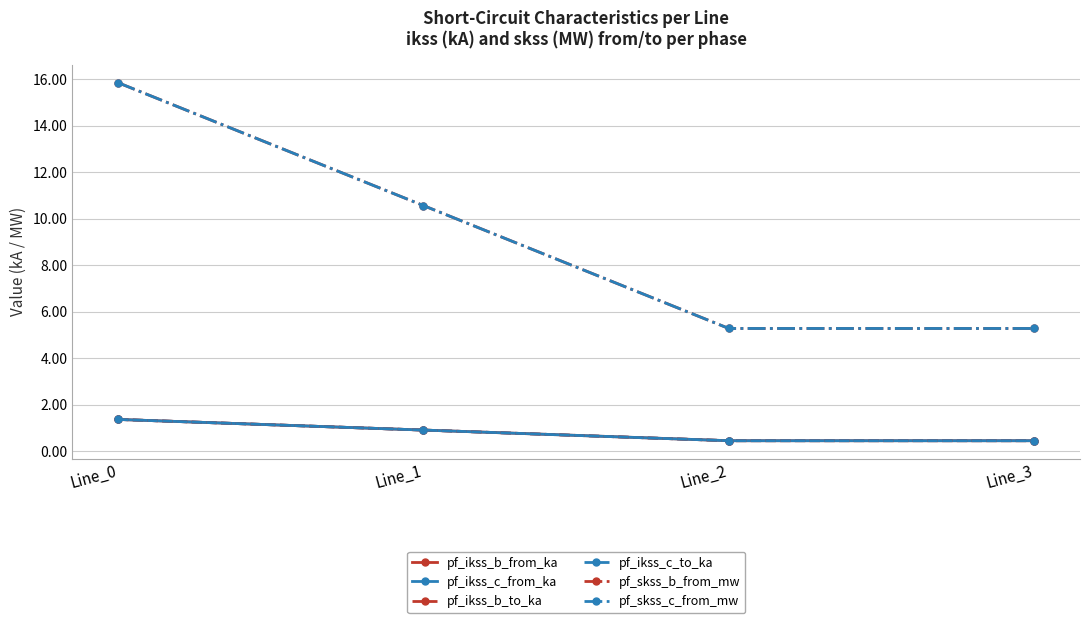

Does the chart have visible grid lines?

Yes